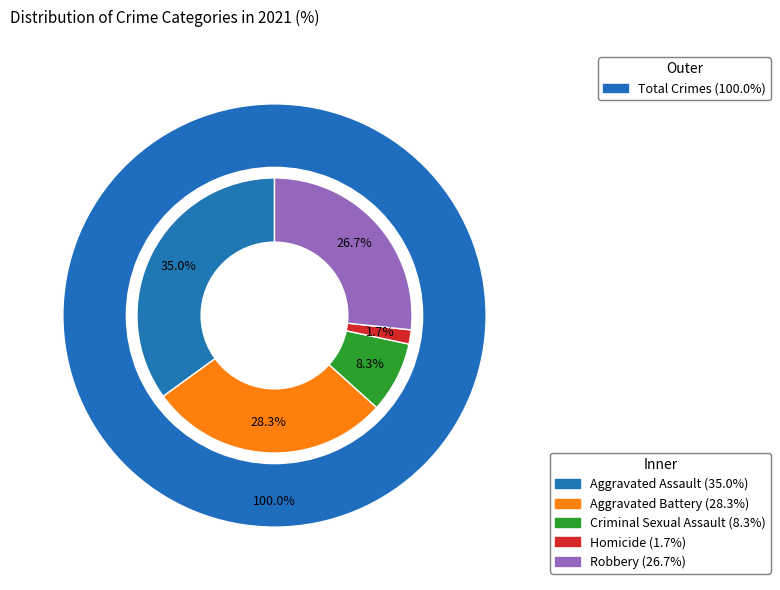

Approximately how many times larger is the value at Robbery compared to Criminal Sexual Assault?

3.2